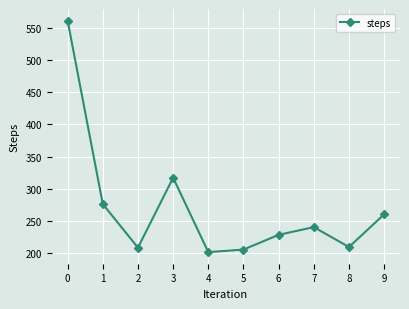

What is the minimum value shown in the chart?

201